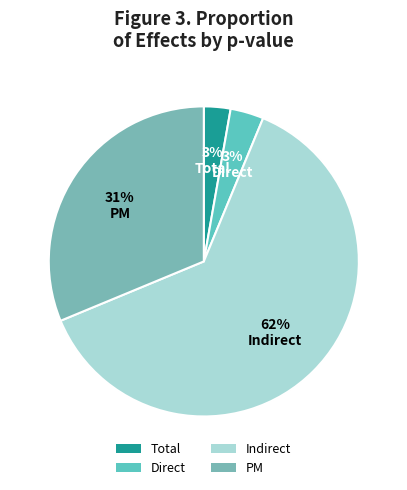

To the nearest percent, what percentage of the pie is PM?

31%